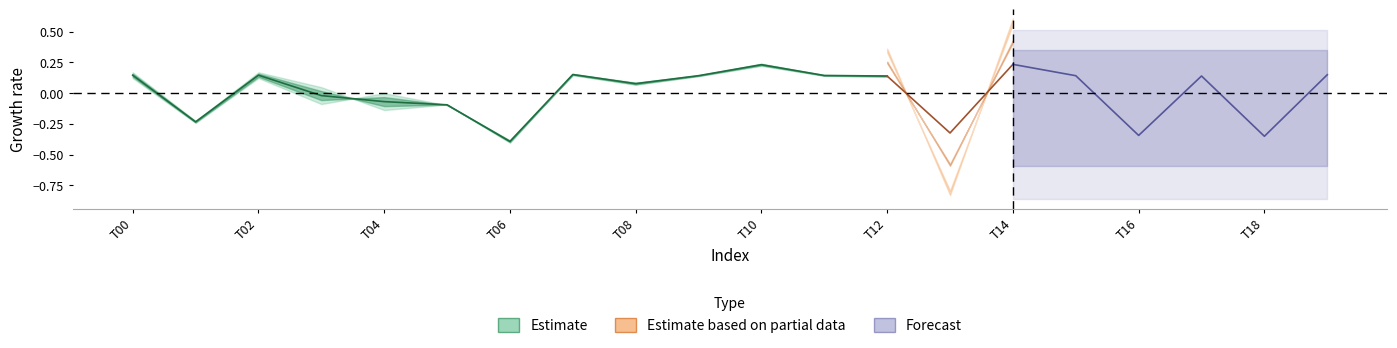

Between 11 and 18, which is larger?

11